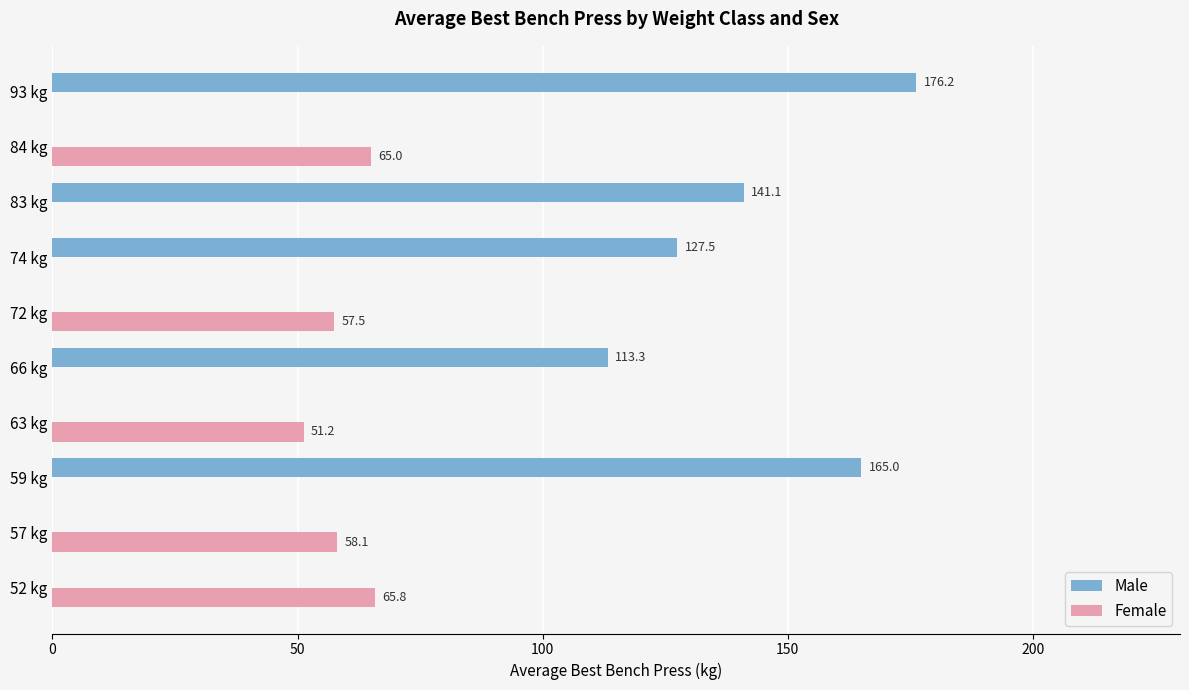

Count the number of data series in this chart.

2